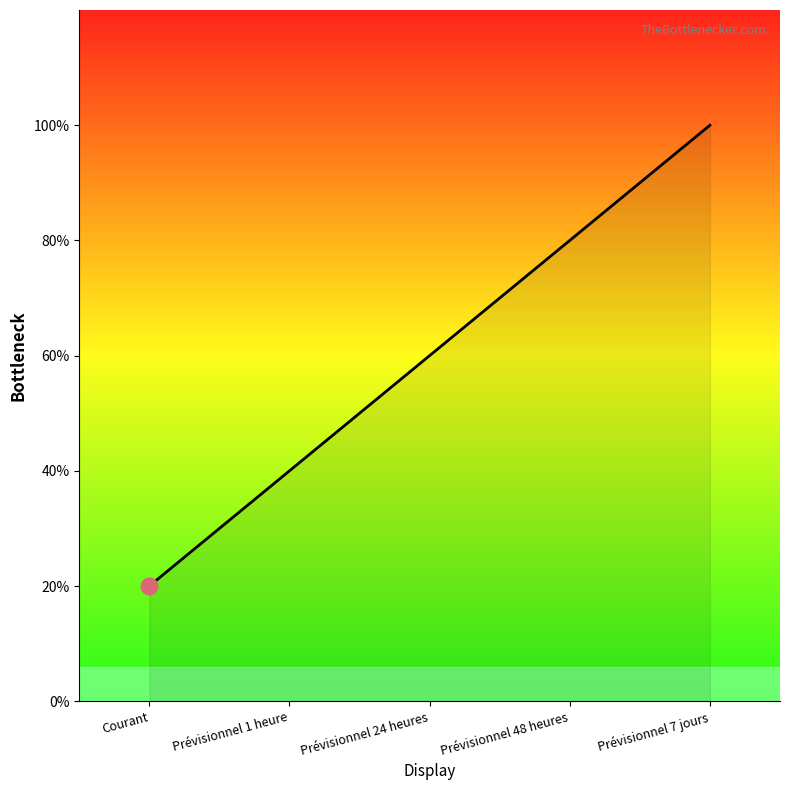

Rank the categories by value from lowest to highest.

Courant, Prévisionnel 1 heure, Prévisionnel 24 heures, Prévisionnel 48 heures, Prévisionnel 7 jours